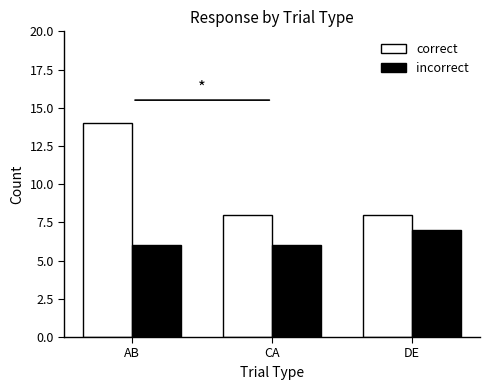

The incorrect series shows 8 at CA. True or false?

False